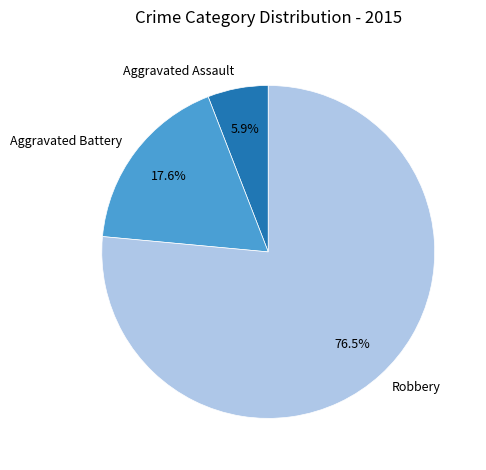

What portion of the pie excludes Robbery?

23.5%